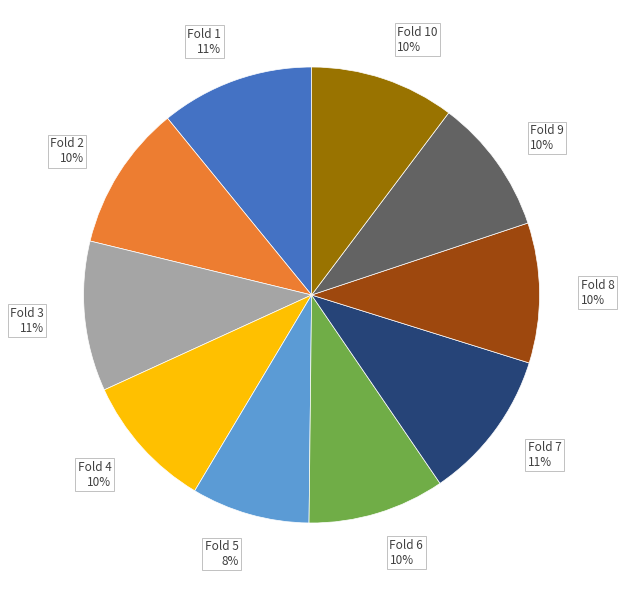

Does any single category account for the majority?

No